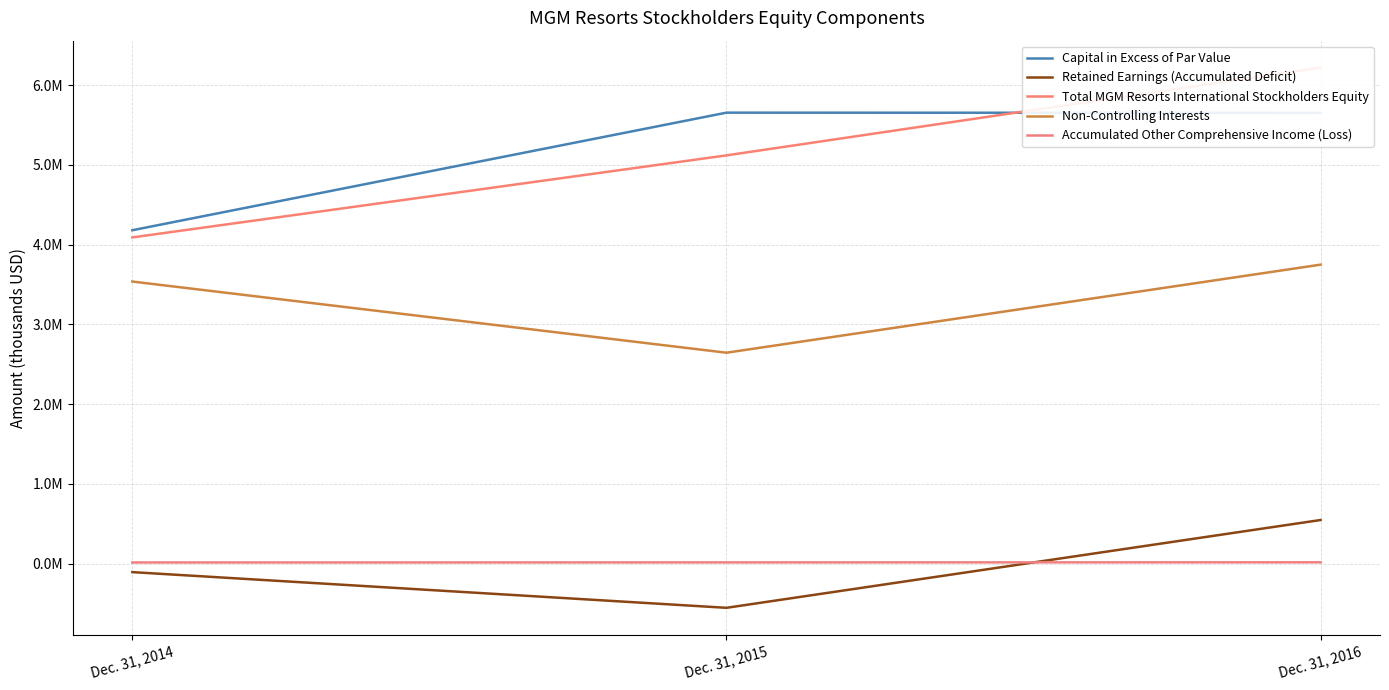

At which category is the sum across all series the highest?

Dec. 31, 2016